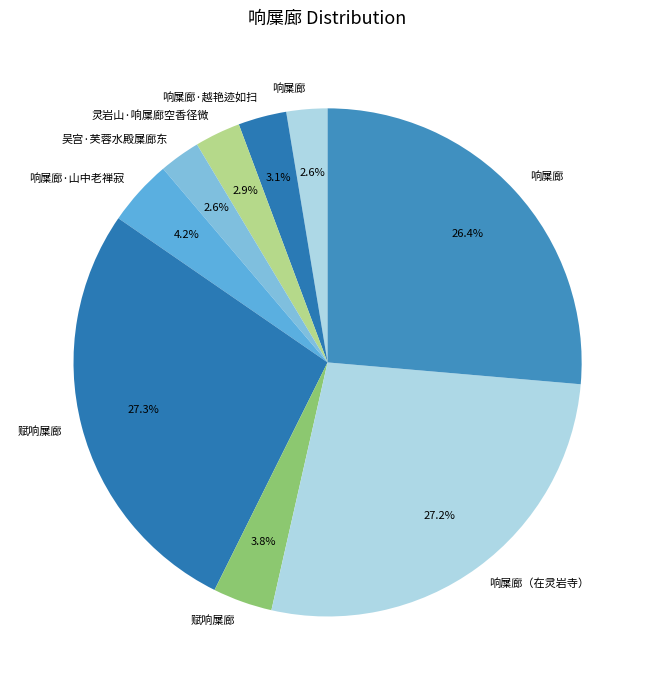

How many slices are in this pie chart?

9